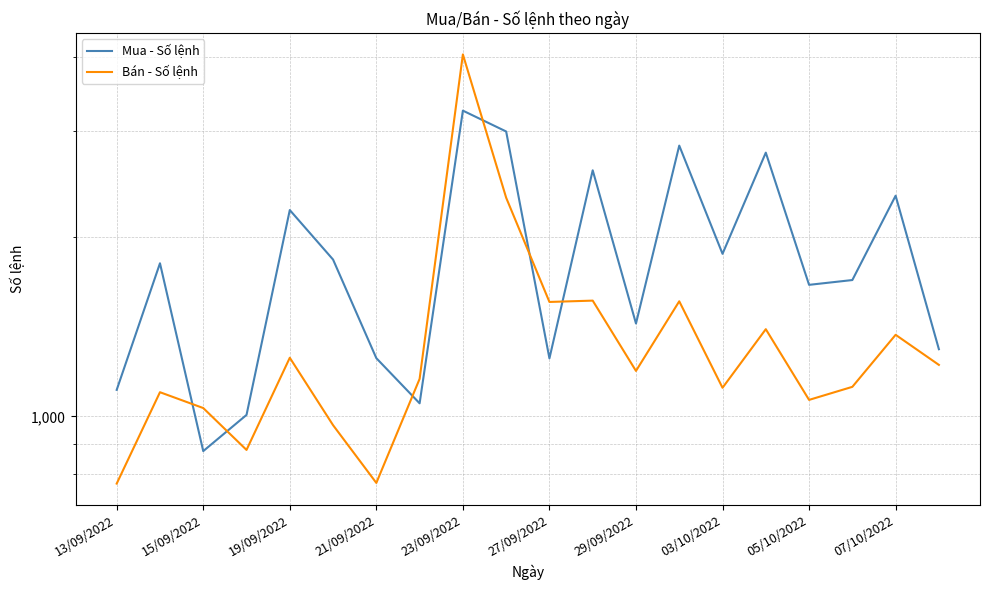

How many data points in Bán - Số lệnh are less than 1192?

10